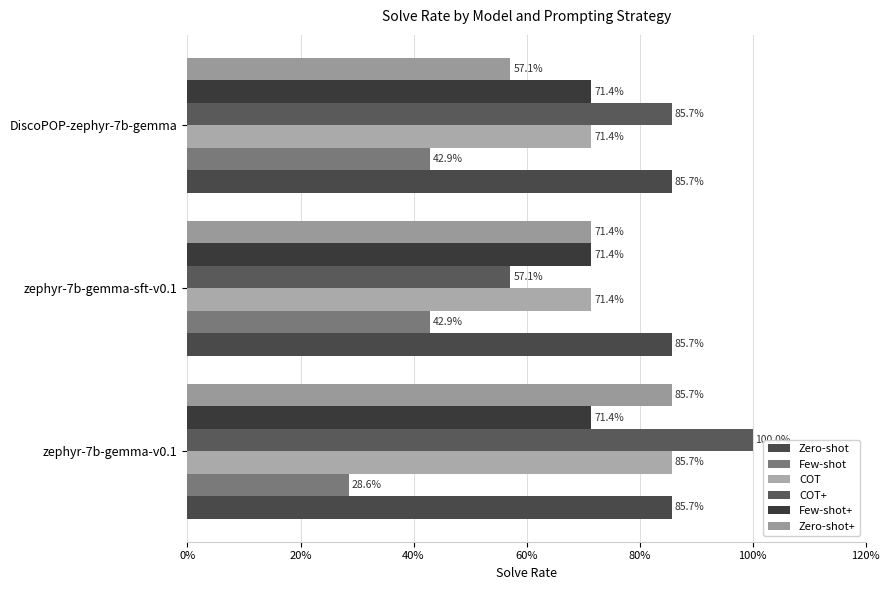

How many distinct data groups are displayed?

6